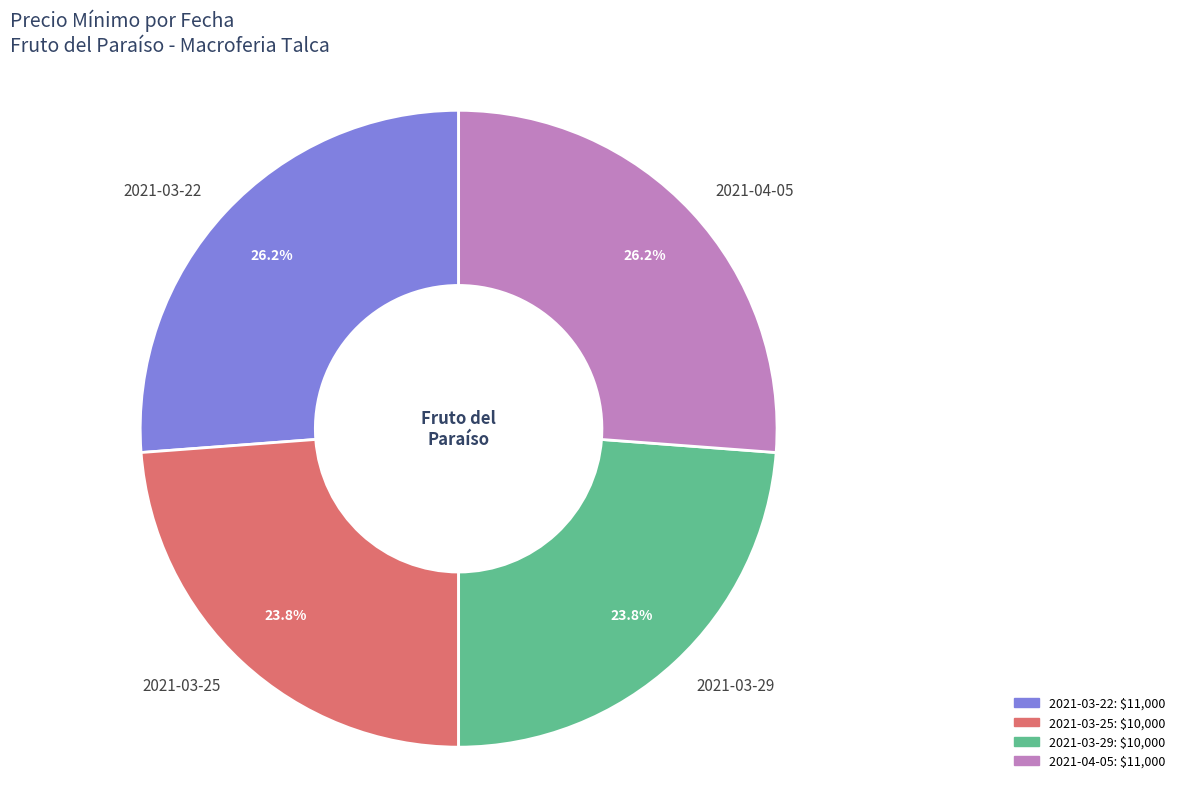

To the nearest percent, what is the average slice percentage?

25%